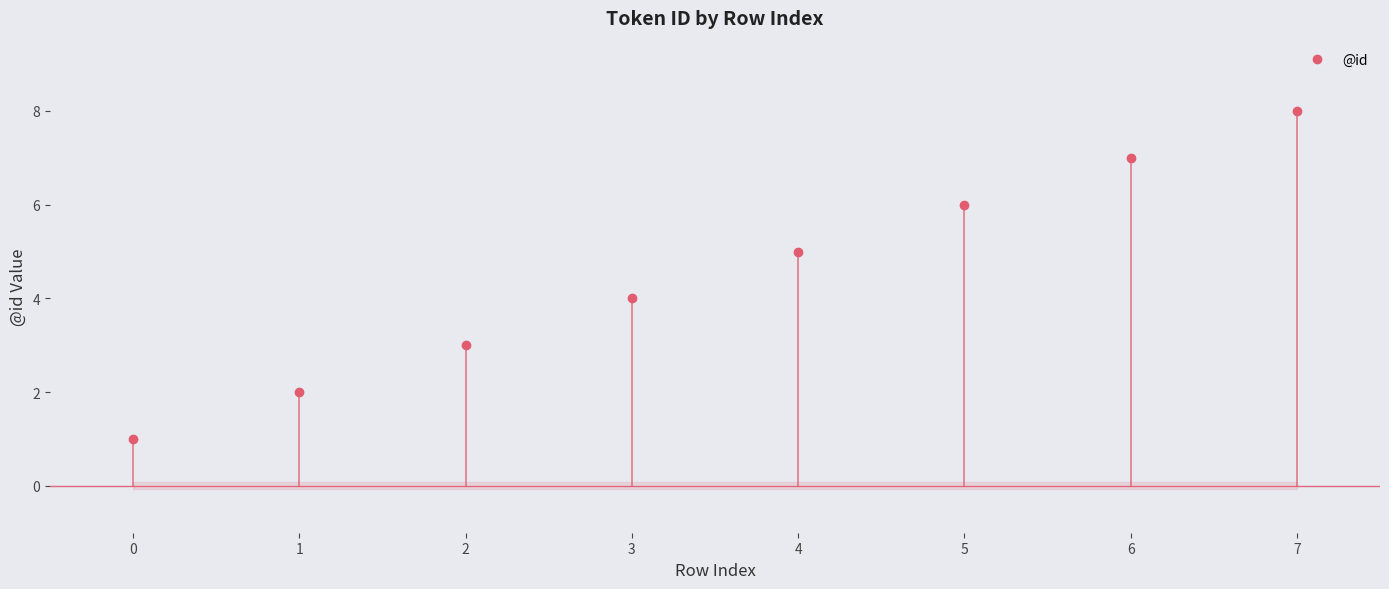

What is the maximum value shown in the chart?

8